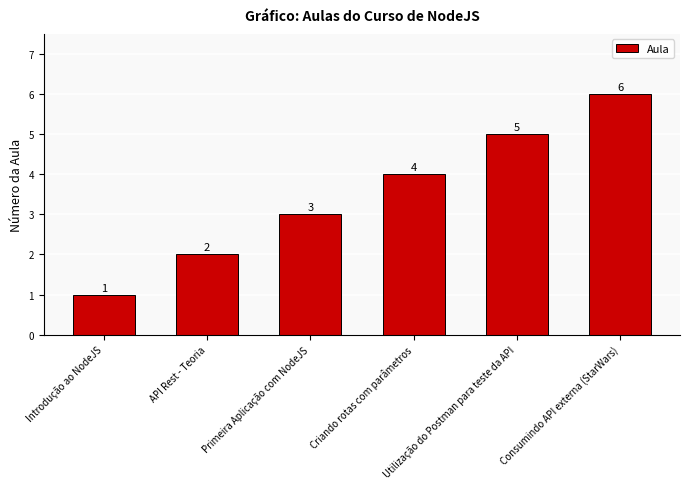

What is the change in value from API Rest - Teoria to Consumindo API externa (StarWars)?

+4